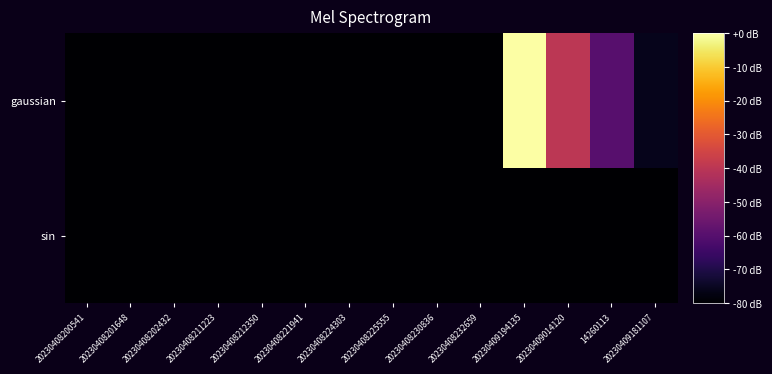

At which category is the sum across all series the highest?

20230409194135